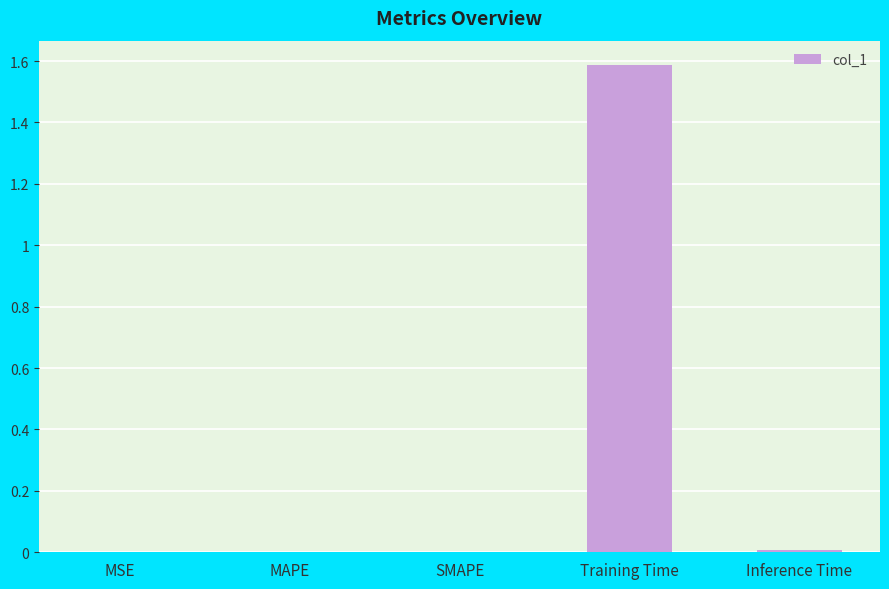

Which category has the highest value across all series?

Training Time